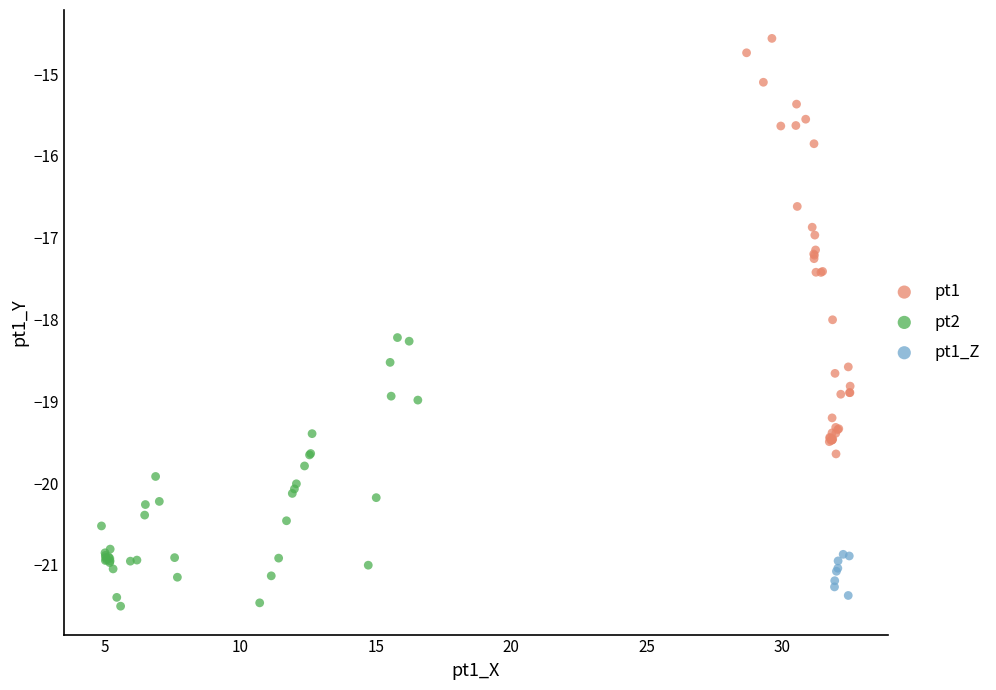

Which series contains the lowest Y value?

pt2